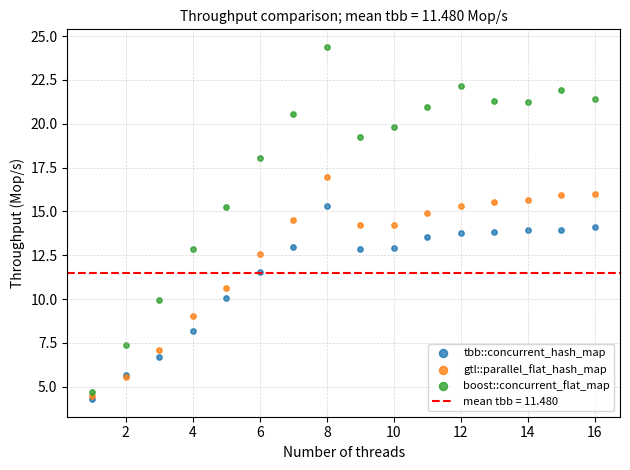

Which series contains the highest Y value?

boost::concurrent_flat_map